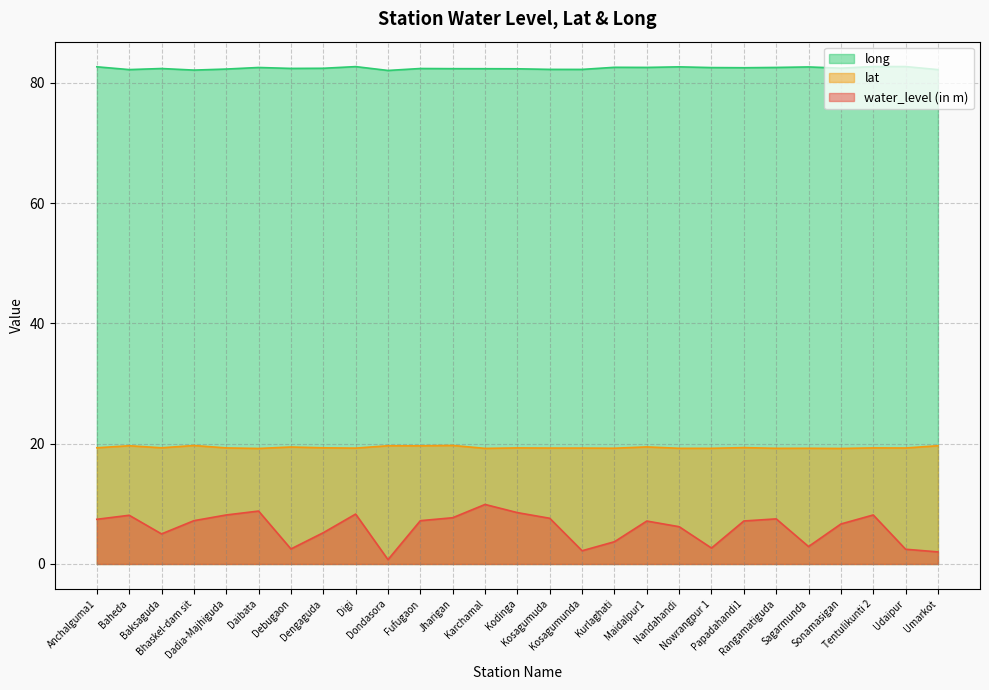

Which series has the largest total across all categories?

long